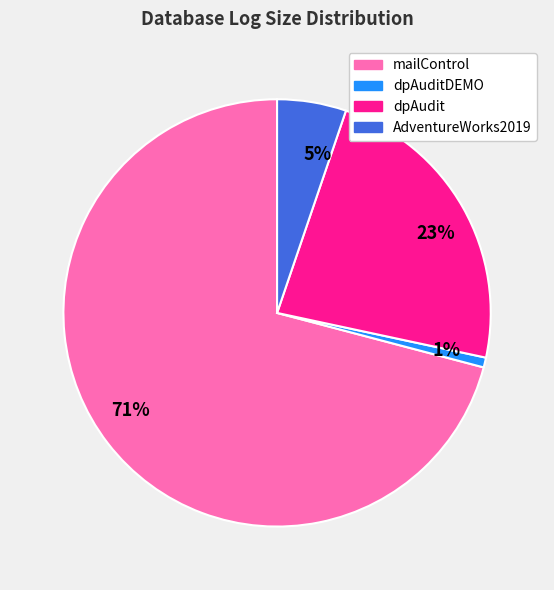

What is the smallest slice in the pie chart?

1%